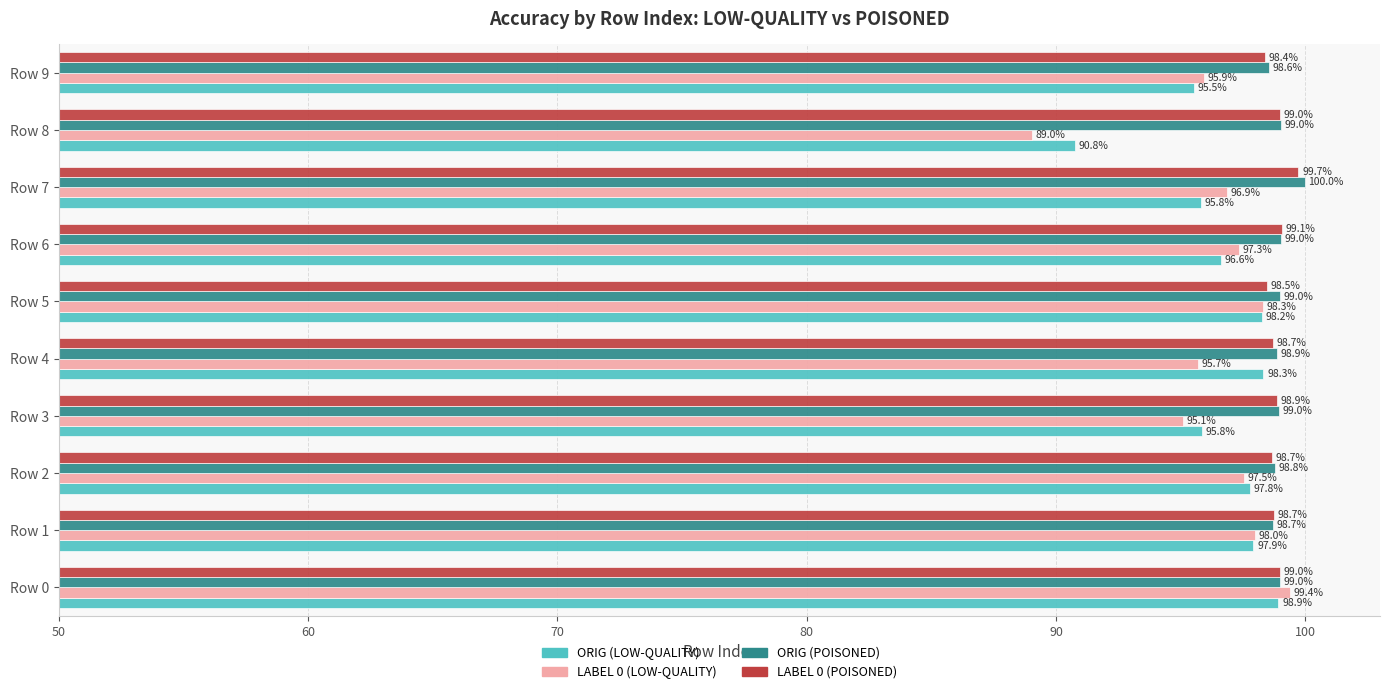

What is the lowest value of the ORIG (POISONED) series?

98.6